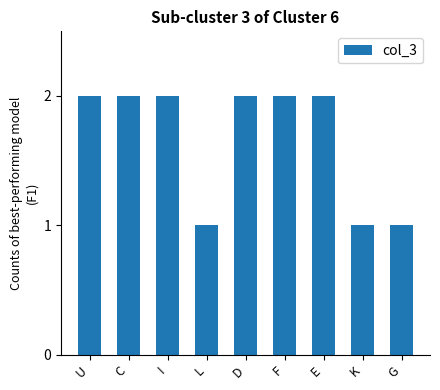

What is the ratio of the value at C to the value at U?

1.0